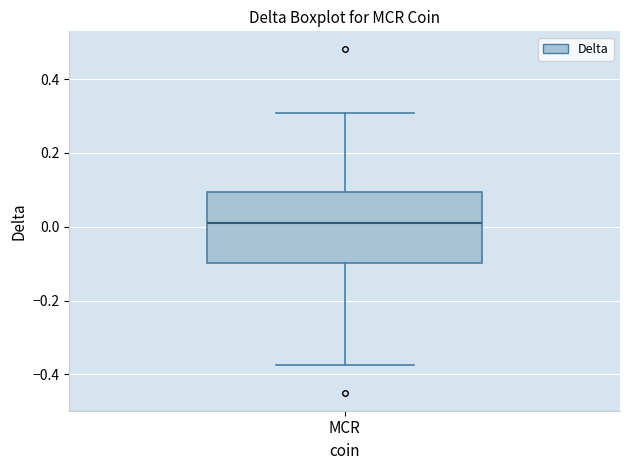

Where does the lower whisker of the box for MCR end on the y-axis? The values are not printed on the chart, so give them approximately, as read against the axis.

-0.38